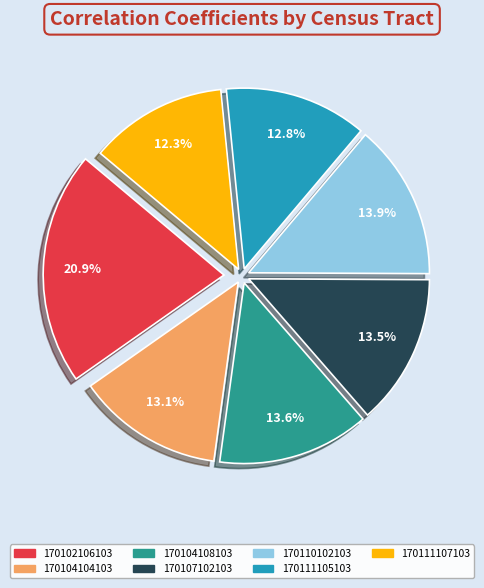

Does any single category account for the majority?

No